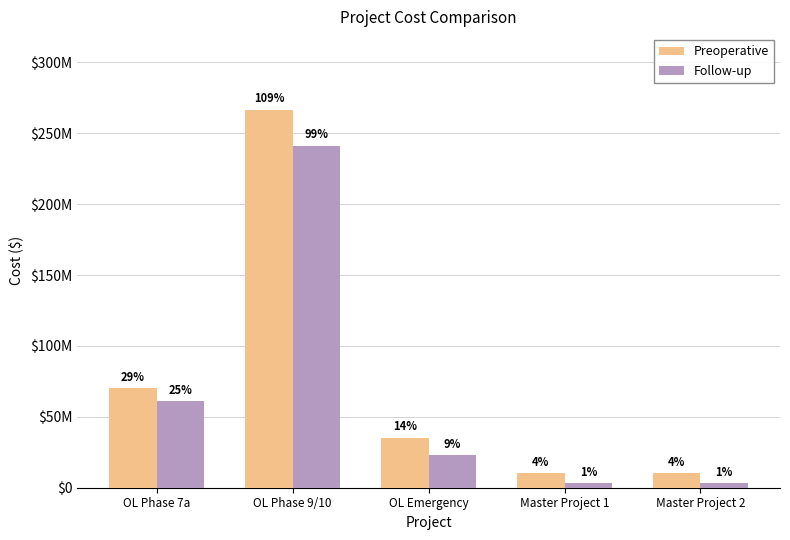

Does the chart contain stacked bars?

No